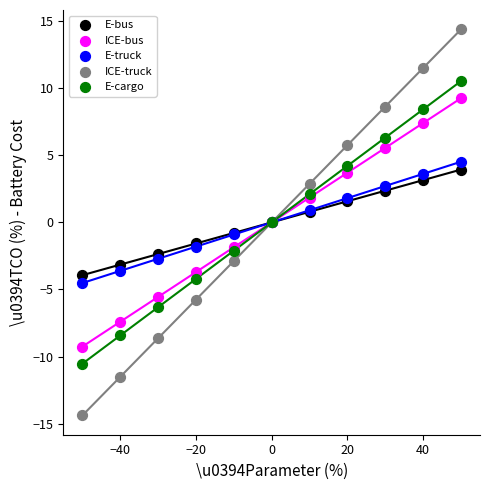

Which series contains the lowest Y value?

ICE-truck